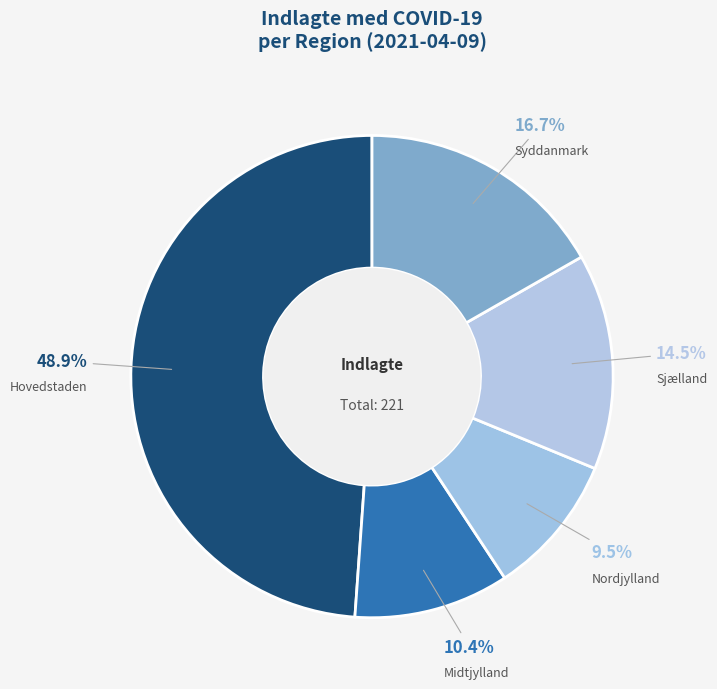

To the nearest percent, what is the average slice percentage?

20%